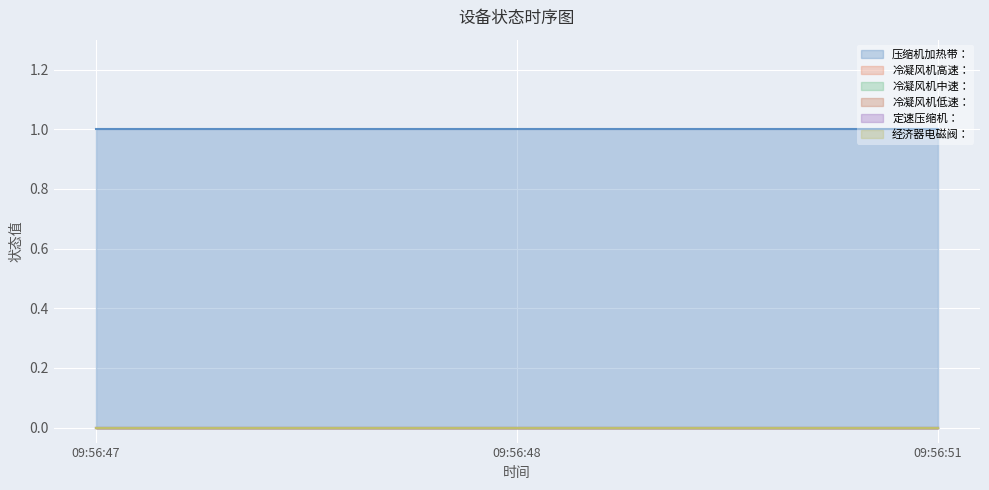

What is the spread (max minus min) of values at 09:56:48?

1